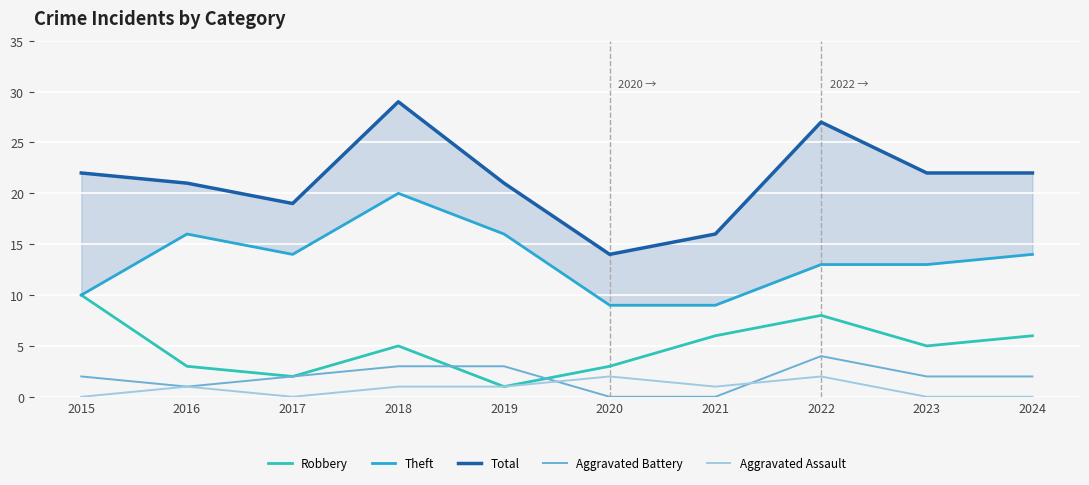

True or false: Robbery has a value of 6 at 2024.

True